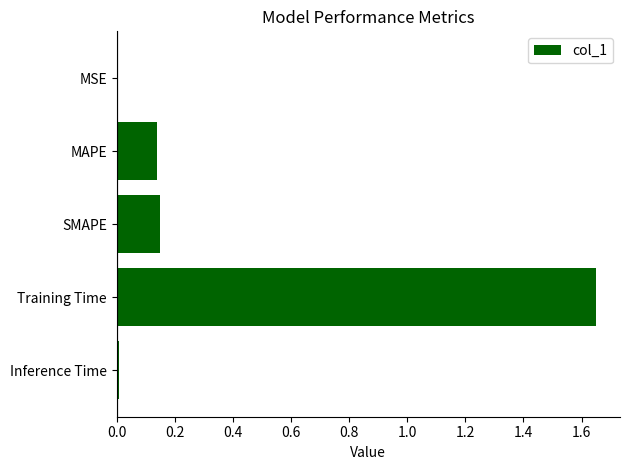

Between SMAPE and Training Time, which is larger?

Training Time